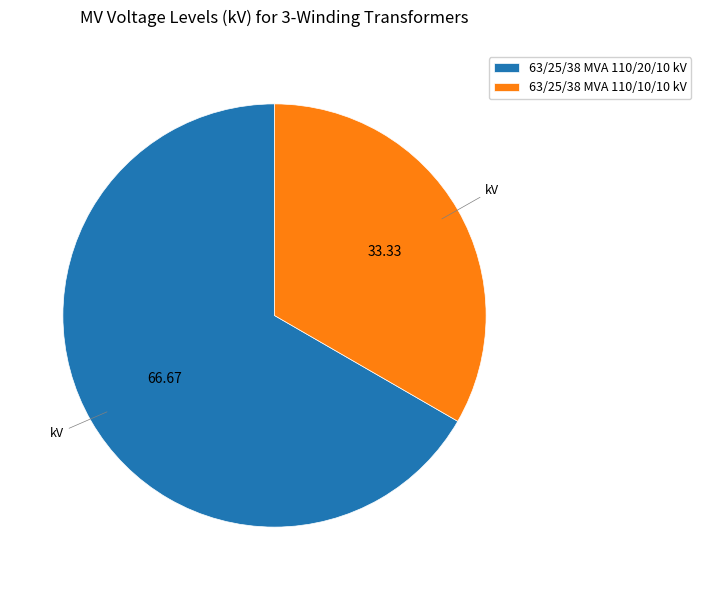

True or false: 63/25/38 MVA 110/20/10 kV accounts for 80% of the total.

False